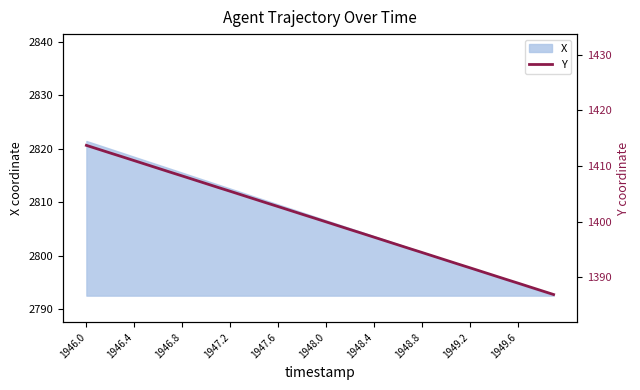

What is the difference between the maximum and minimum values?

26.8